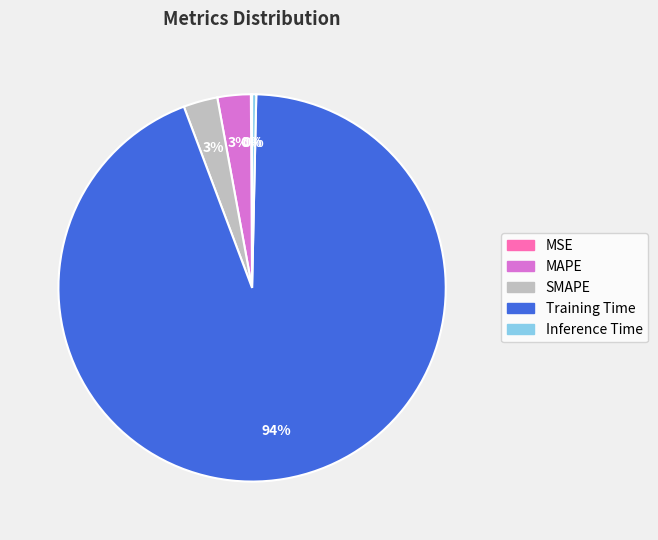

Is there a majority slice in this chart?

Yes